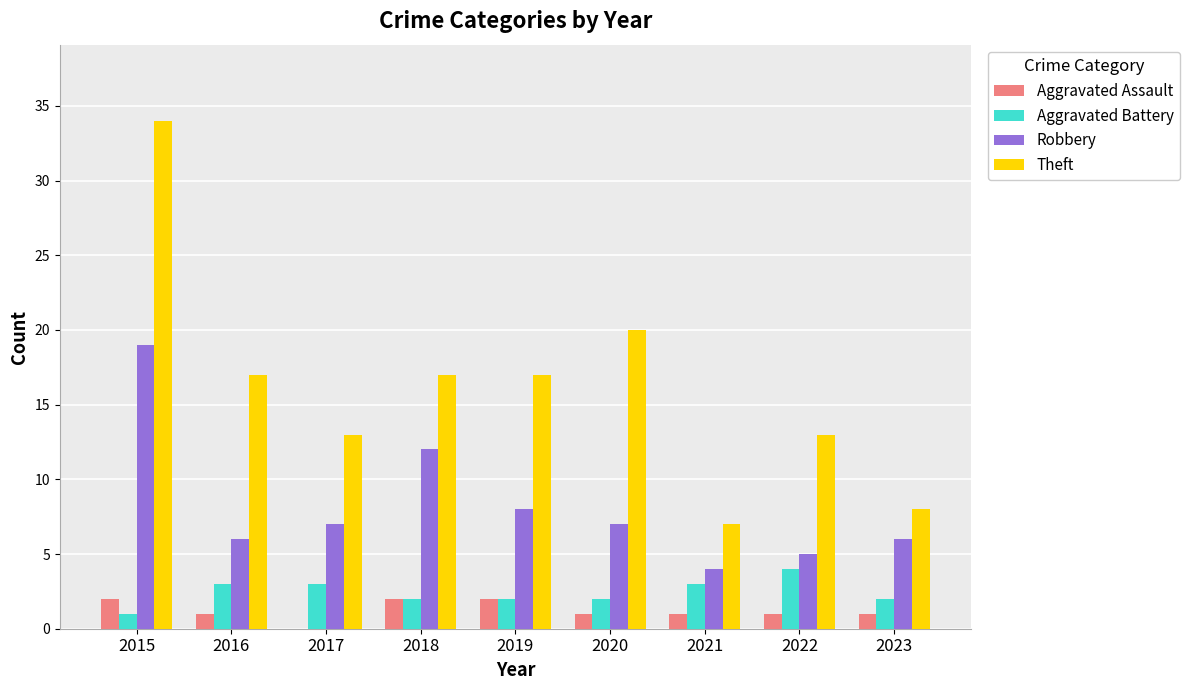

What is the sum of the Theft values at 2021 and 2018?

24